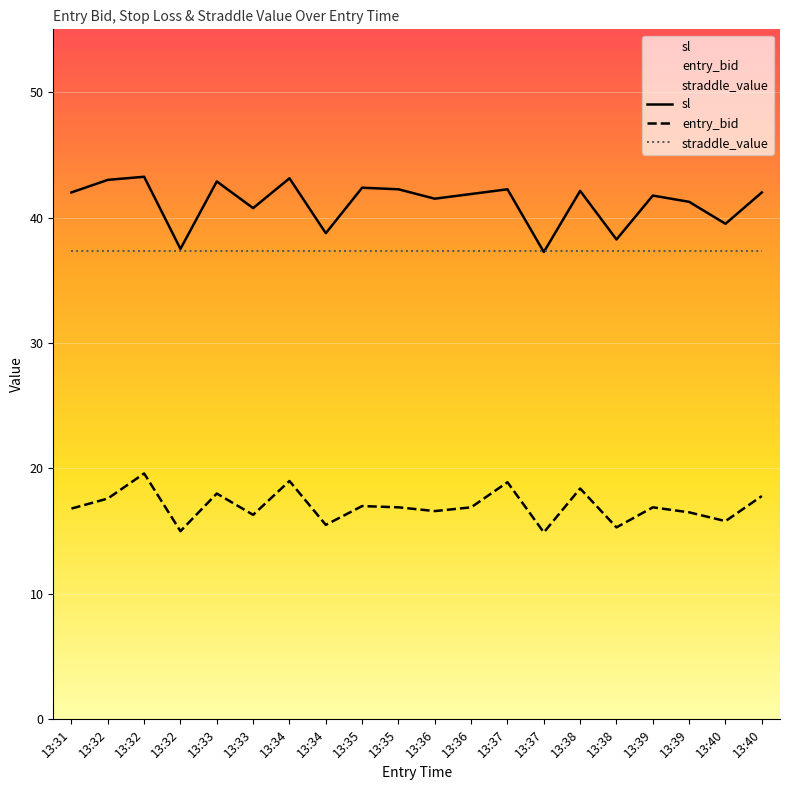

Rank the categories by sl value from highest to lowest.

13:32, 13:34, 13:32, 13:33, 13:35, 13:35, 13:37, 13:38, 13:31, 13:40, 13:36, 13:39, 13:36, 13:39, 13:33, 13:40, 13:34, 13:38, 13:32, 13:37